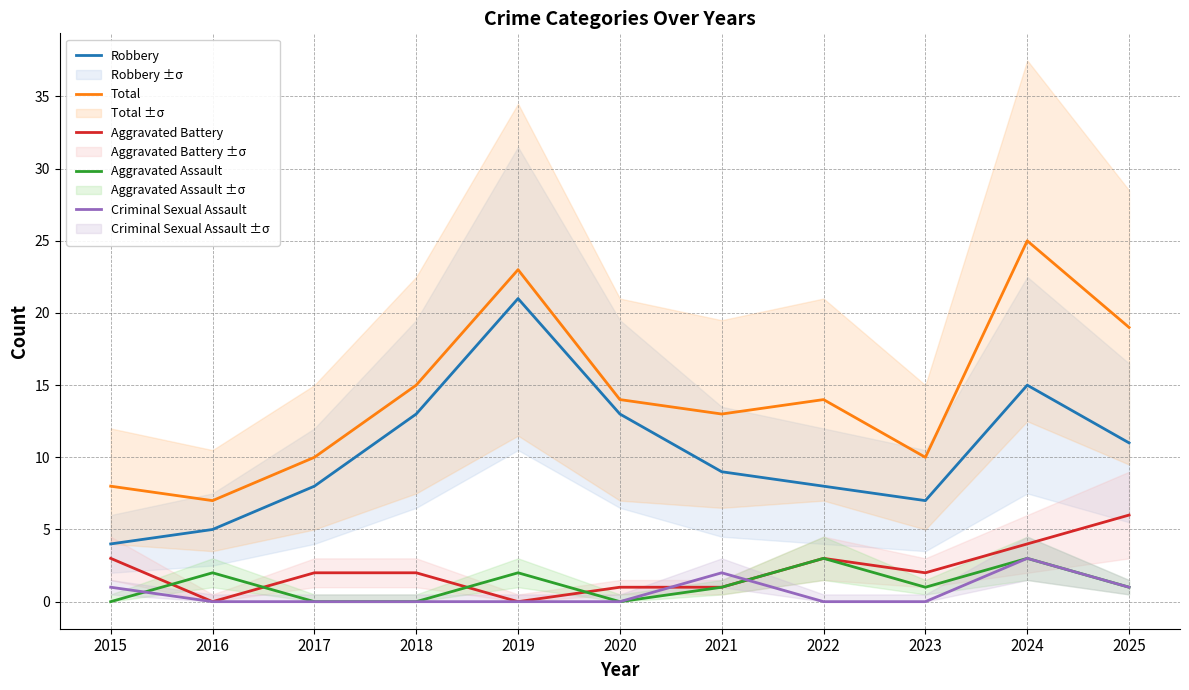

What is the difference between the Aggravated Assault values at 2016 and 2025?

1